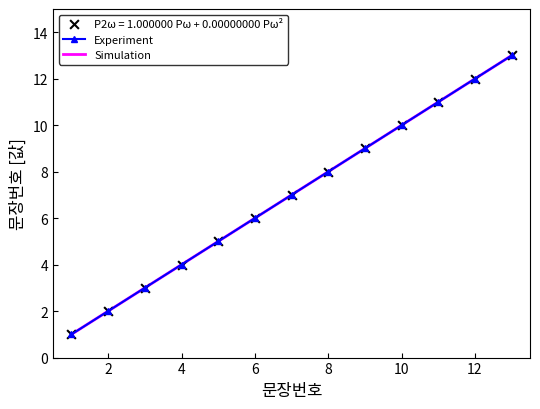

What is the change in value from 1 to 10?

+9